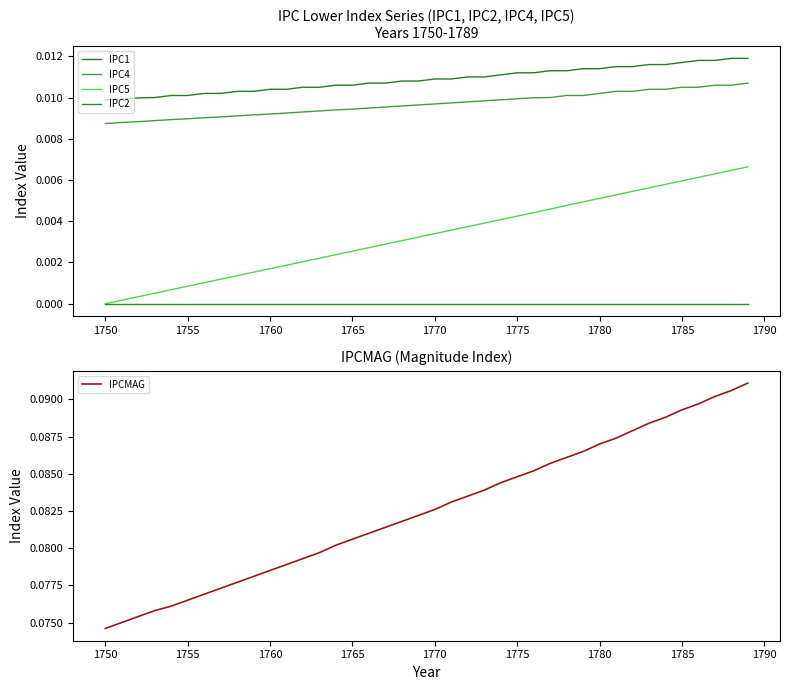

Does the chart display data point markers on the line(s)?

No